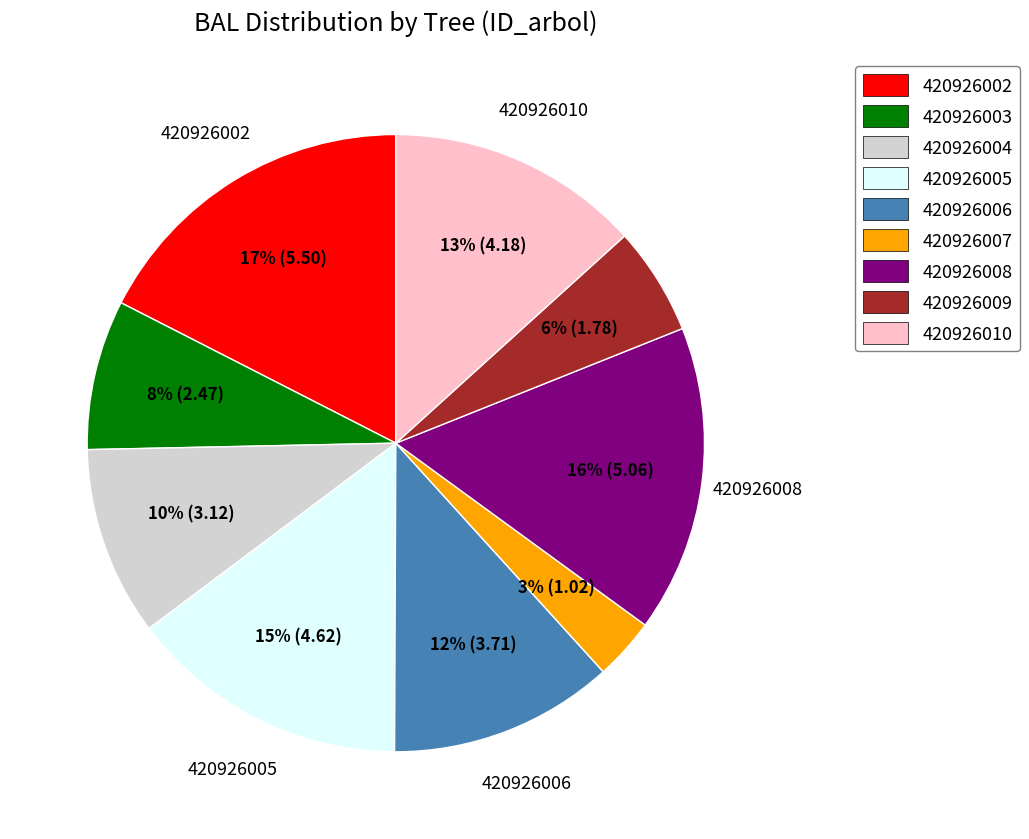

How many slices are in this pie chart?

9